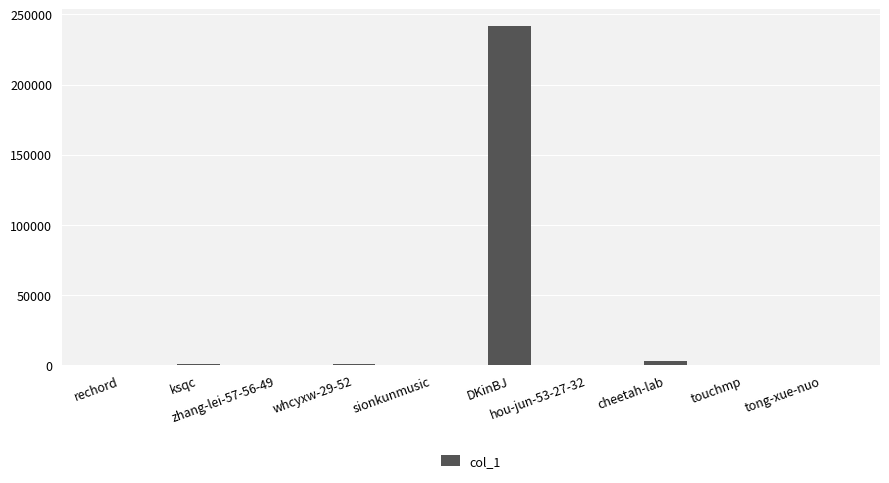

What is the approximate value at tong-xue-nuo, to the nearest 100?

100